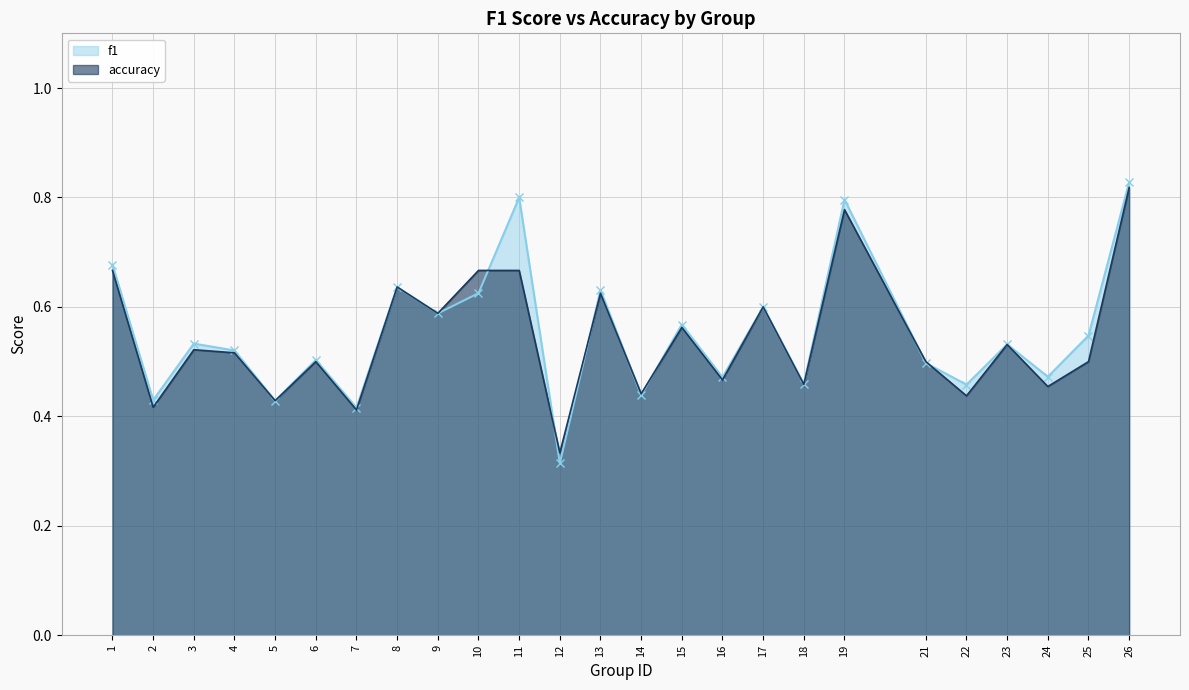

In f1, how many points are higher than both neighbors (excluding endpoints)?

9